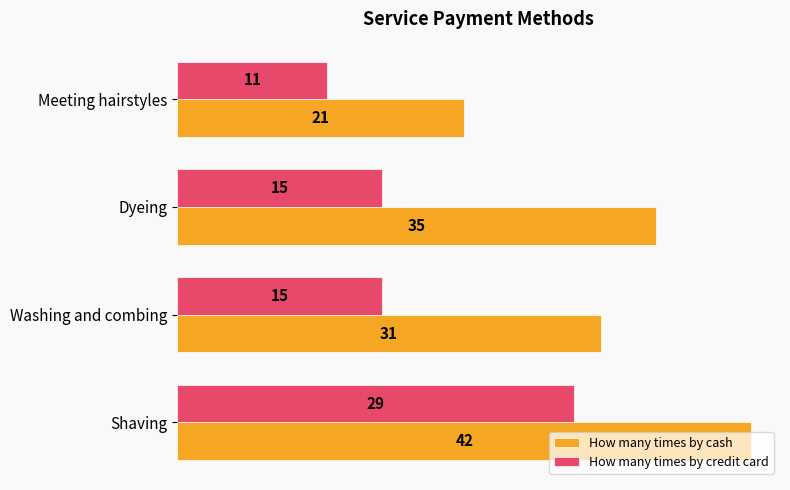

At how many categories does at least one series exceed 15?

4